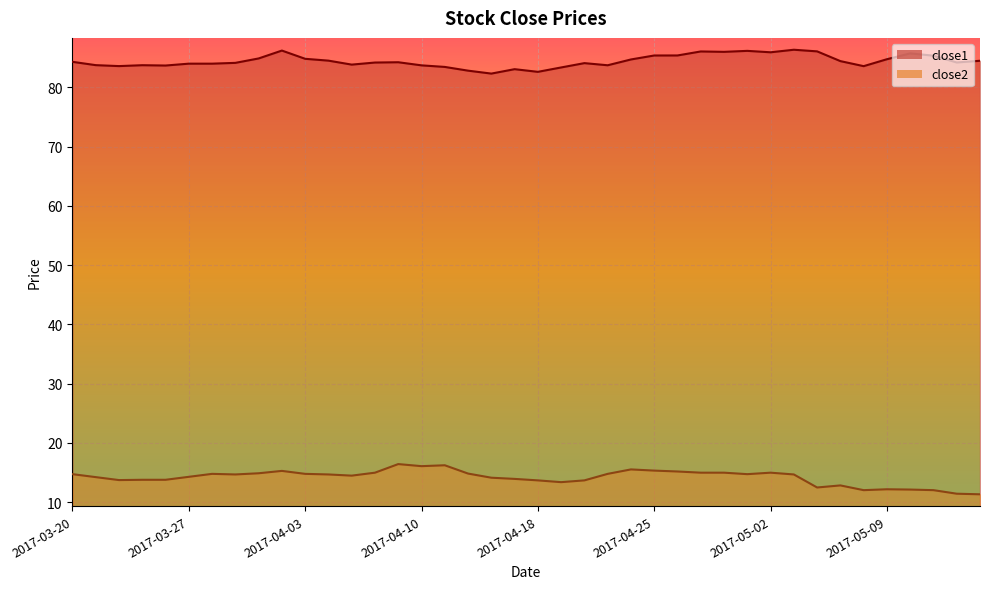

What is the sum of all close2 values?

566.9